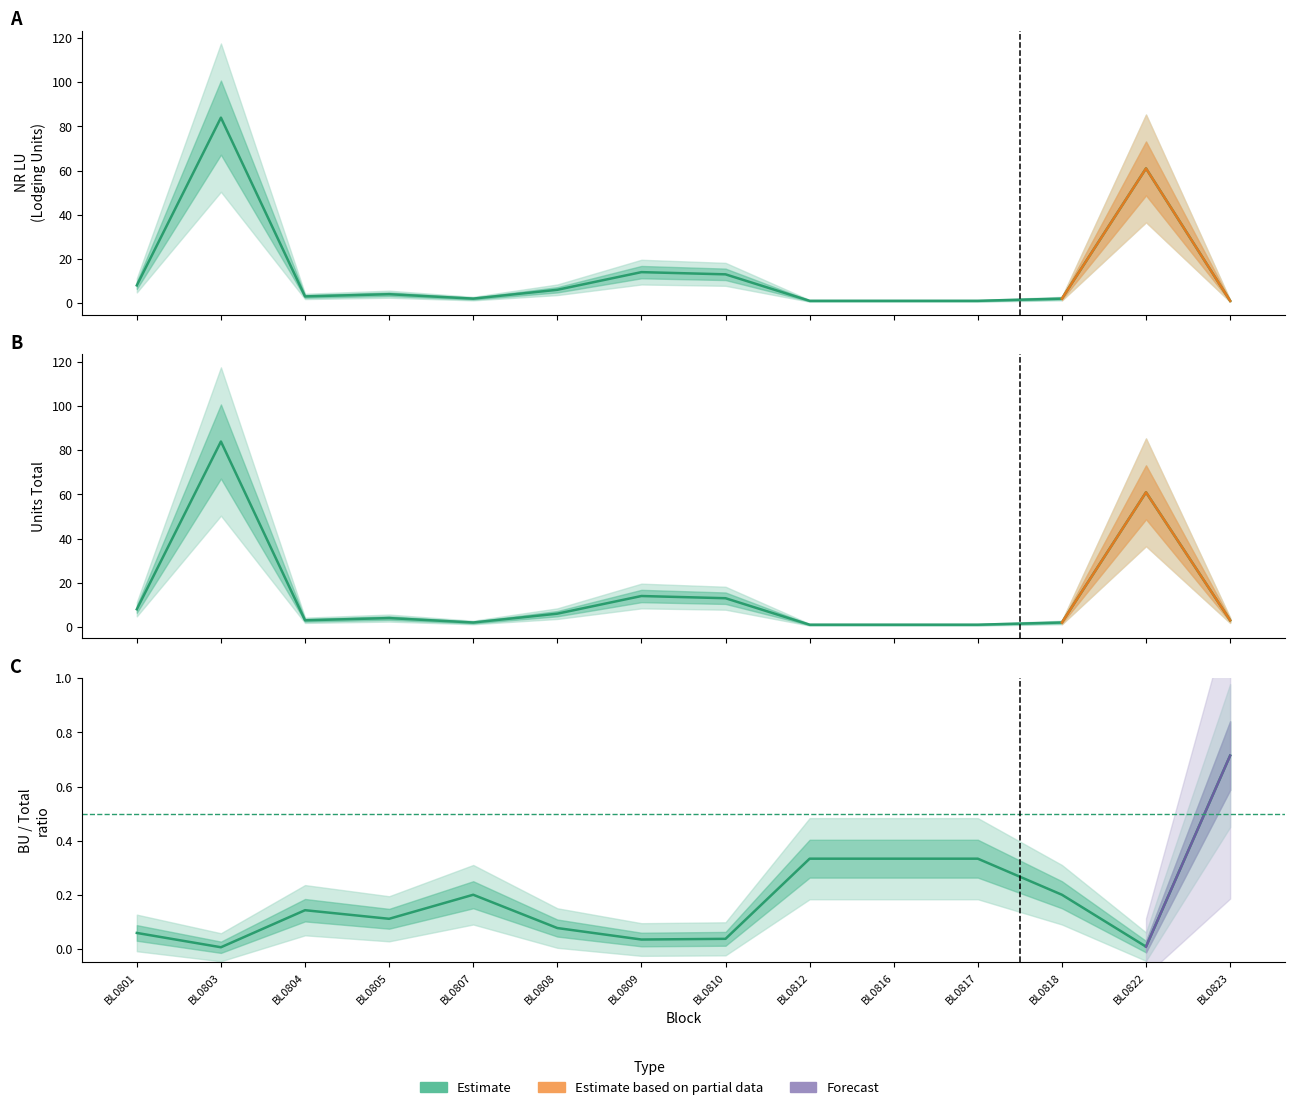

Is it true that UNITS_TOTAL equals 13 at BL0810?

True